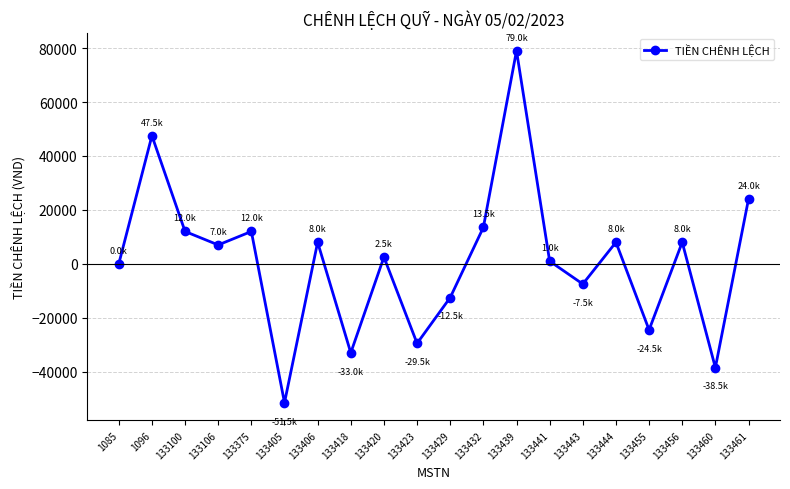

Between 133460 and 133375, which is larger?

133375